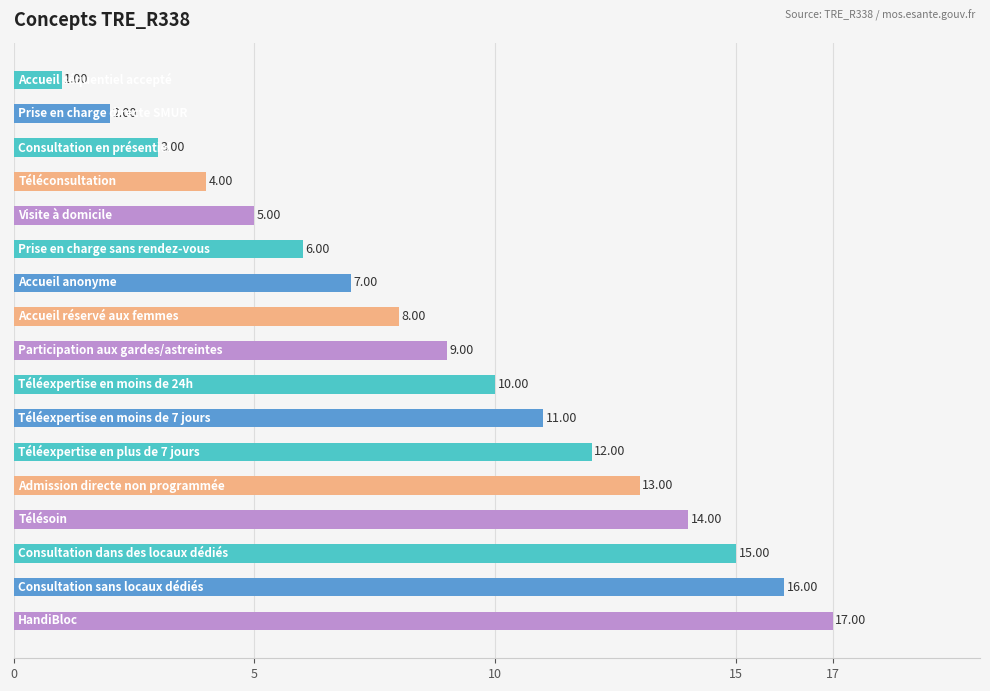

What is the difference between the maximum and minimum values?

16